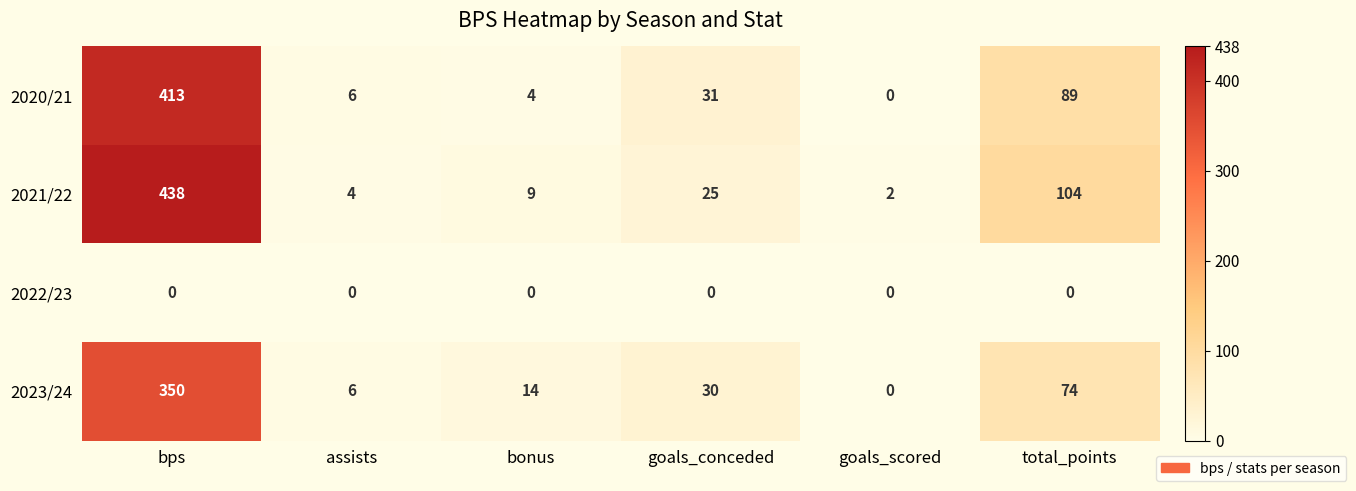

Reading right to left, extract all data points from this chart.

2020/21: 89	0	31	4	6	413
2021/22: 104	2	25	9	4	438
2022/23: 0	0	0	0	0	0
2023/24: 74	0	30	14	6	350